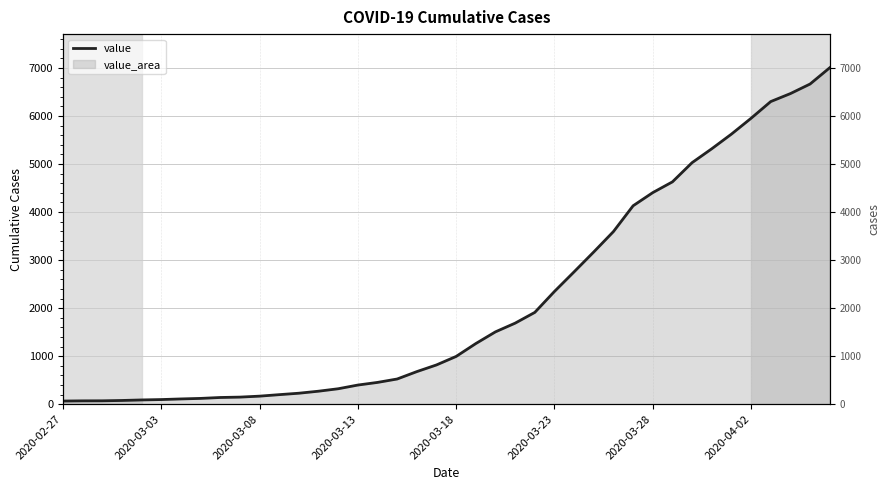

Reading left to right, transcribe all the data shown in this chart.

65	69	70	77	88	96	109	120	139	147	167	198	228	270	321	398	453	524	678	817	994	1262	1506	1687	1911	2347	2756	3170	3594	4131	4405	4629	5029	5318	5623	5953	6301	6467	6666	7005